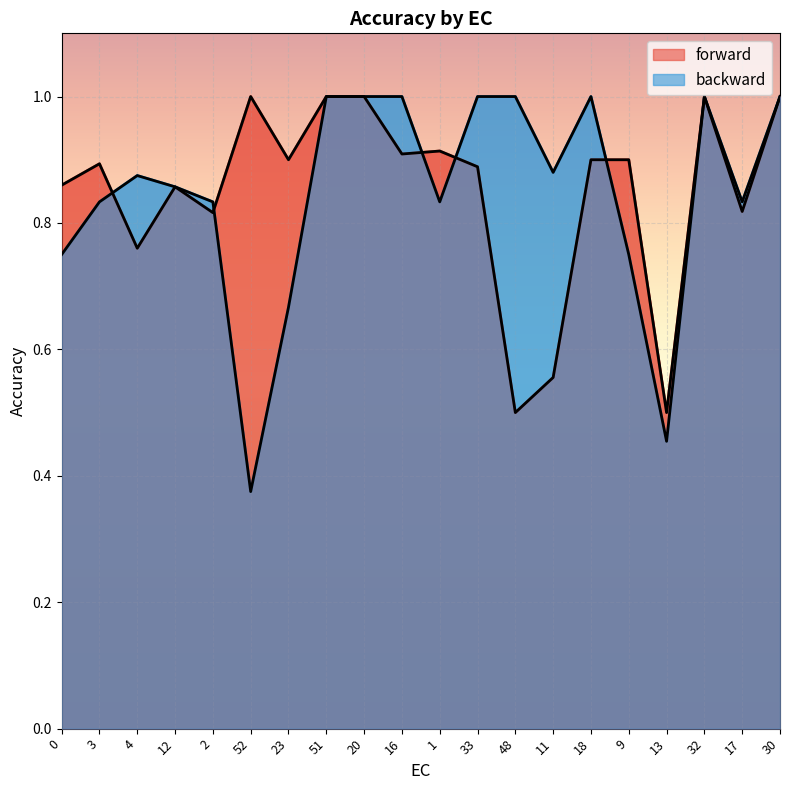

Where is the first local minimum for forward?

4